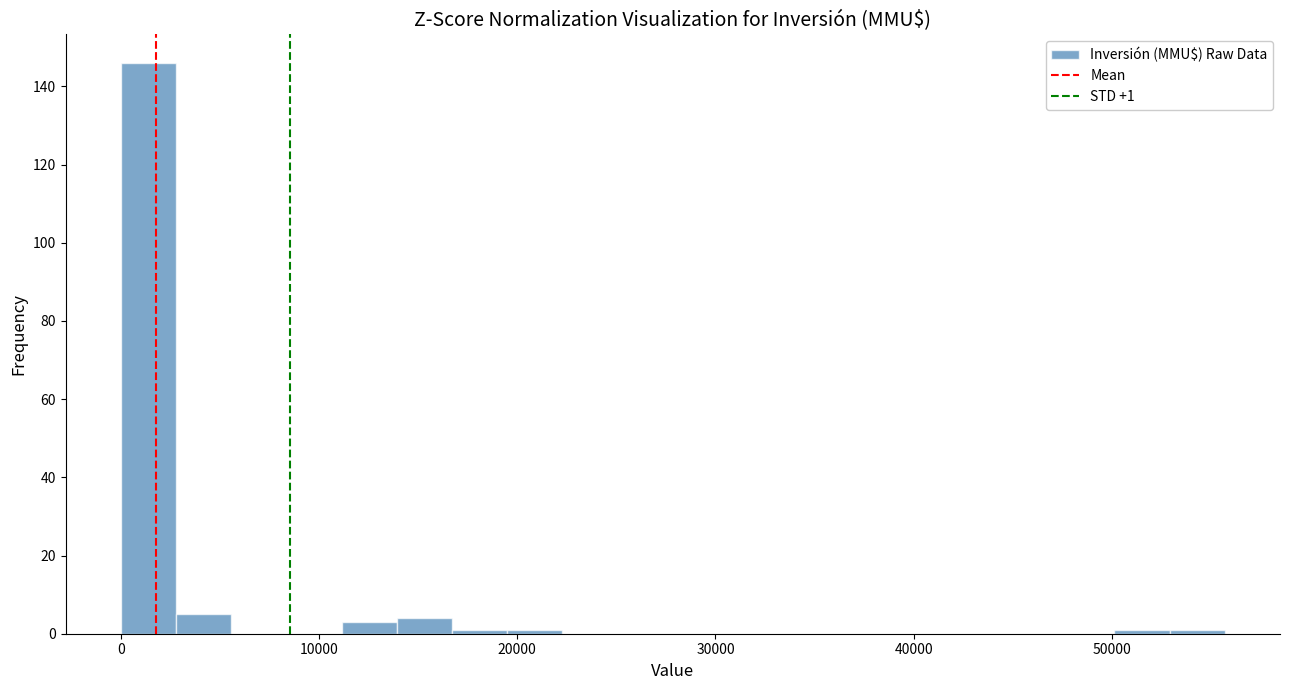

Around what value on the x-axis is the tallest bar? Give the approximate position of its centre, as read against the axis.

1000